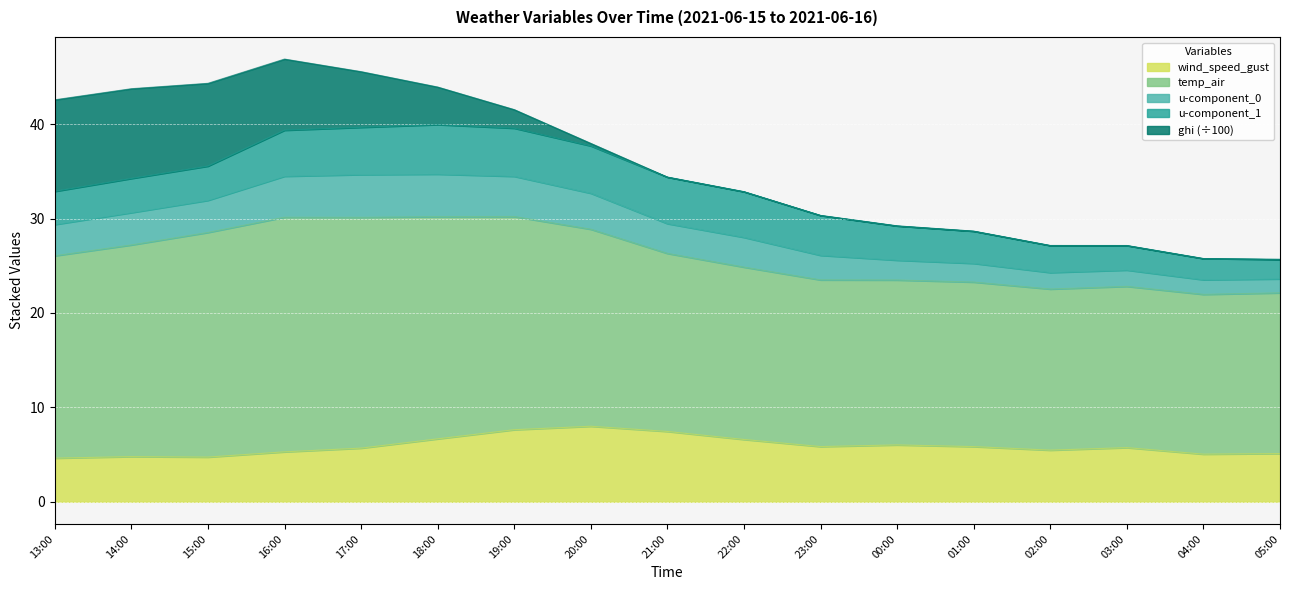

What is the minimum value for wind_speed_gust?

4.6